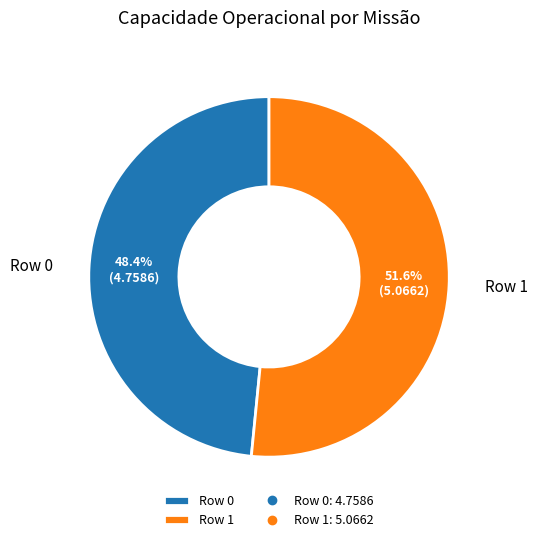

Approximately how many times larger is the value at Row 0 compared to Row 1?

0.9